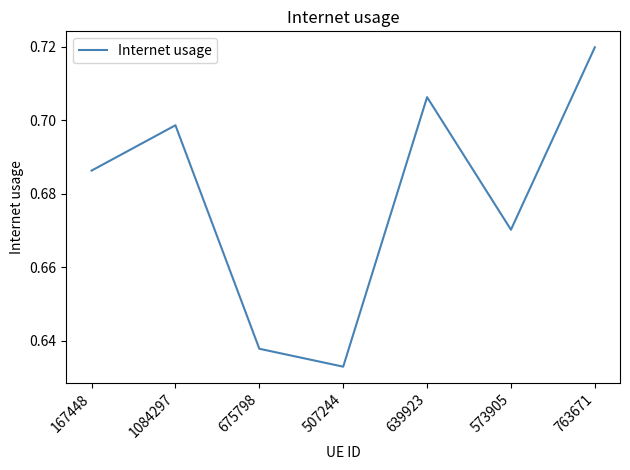

List the labels in order of value, smallest first.

507244, 675798, 573905, 167448, 1084297, 639923, 763671